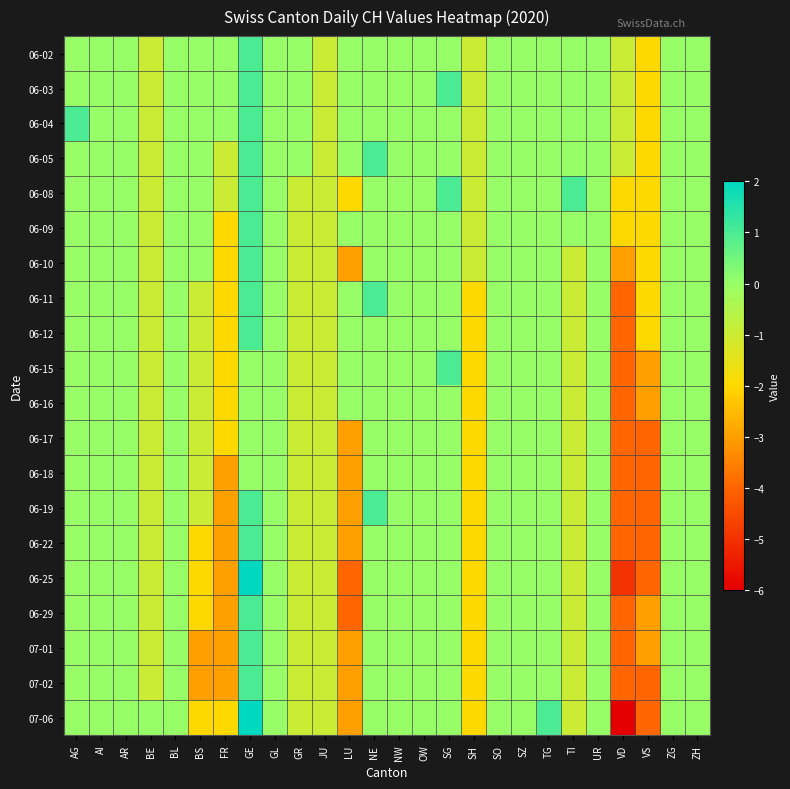

Reading left to right, list all the values displayed in this chart.

06-02: AG=0	AI=0	AR=0	BE=-1	BL=0	BS=0	FR=0	GE=1	GL=0	GR=0	JU=-1	LU=0	NE=0	NW=0	OW=0	SG=0	SH=-1	SO=0	SZ=0	TG=0	TI=0	UR=0	VD=-1	VS=-2	ZG=0	ZH=0
06-03: AG=0	AI=0	AR=0	BE=-1	BL=0	BS=0	FR=0	GE=1	GL=0	GR=0	JU=-1	LU=0	NE=0	NW=0	OW=0	SG=1	SH=-1	SO=0	SZ=0	TG=0	TI=0	UR=0	VD=-1	VS=-2	ZG=0	ZH=0
06-04: AG=1	AI=0	AR=0	BE=-1	BL=0	BS=0	FR=0	GE=1	GL=0	GR=0	JU=-1	LU=0	NE=0	NW=0	OW=0	SG=0	SH=-1	SO=0	SZ=0	TG=0	TI=0	UR=0	VD=-1	VS=-2	ZG=0	ZH=0
06-05: AG=0	AI=0	AR=0	BE=-1	BL=0	BS=0	FR=-1	GE=1	GL=0	GR=0	JU=-1	LU=0	NE=1	NW=0	OW=0	SG=0	SH=-1	SO=0	SZ=0	TG=0	TI=0	UR=0	VD=-1	VS=-2	ZG=0	ZH=0
06-08: AG=0	AI=0	AR=0	BE=-1	BL=0	BS=0	FR=-1	GE=1	GL=0	GR=-1	JU=-1	LU=-2	NE=0	NW=0	OW=0	SG=1	SH=-1	SO=0	SZ=0	TG=0	TI=1	UR=0	VD=-2	VS=-2	ZG=0	ZH=0
06-09: AG=0	AI=0	AR=0	BE=-1	BL=0	BS=0	FR=-2	GE=1	GL=0	GR=-1	JU=-1	LU=0	NE=0	NW=0	OW=0	SG=0	SH=-1	SO=0	SZ=0	TG=0	TI=0	UR=0	VD=-2	VS=-2	ZG=0	ZH=0
06-10: AG=0	AI=0	AR=0	BE=-1	BL=0	BS=0	FR=-2	GE=1	GL=0	GR=-1	JU=-1	LU=-3	NE=0	NW=0	OW=0	SG=0	SH=-1	SO=0	SZ=0	TG=0	TI=-1	UR=0	VD=-3	VS=-2	ZG=0	ZH=0
06-11: AG=0	AI=0	AR=0	BE=-1	BL=0	BS=-1	FR=-2	GE=1	GL=0	GR=-1	JU=-1	LU=0	NE=1	NW=0	OW=0	SG=0	SH=-2	SO=0	SZ=0	TG=0	TI=-1	UR=0	VD=-4	VS=-2	ZG=0	ZH=0
06-12: AG=0	AI=0	AR=0	BE=-1	BL=0	BS=-1	FR=-2	GE=1	GL=0	GR=-1	JU=-1	LU=0	NE=0	NW=0	OW=0	SG=0	SH=-2	SO=0	SZ=0	TG=0	TI=-1	UR=0	VD=-4	VS=-2	ZG=0	ZH=0
06-15: AG=0	AI=0	AR=0	BE=-1	BL=0	BS=-1	FR=-2	GE=0	GL=0	GR=-1	JU=-1	LU=0	NE=0	NW=0	OW=0	SG=1	SH=-2	SO=0	SZ=0	TG=0	TI=-1	UR=0	VD=-4	VS=-3	ZG=0	ZH=0
06-16: AG=0	AI=0	AR=0	BE=-1	BL=0	BS=-1	FR=-2	GE=0	GL=0	GR=-1	JU=-1	LU=0	NE=0	NW=0	OW=0	SG=0	SH=-2	SO=0	SZ=0	TG=0	TI=-1	UR=0	VD=-4	VS=-3	ZG=0	ZH=0
06-17: AG=0	AI=0	AR=0	BE=-1	BL=0	BS=-1	FR=-2	GE=0	GL=0	GR=-1	JU=-1	LU=-3	NE=0	NW=0	OW=0	SG=0	SH=-2	SO=0	SZ=0	TG=0	TI=-1	UR=0	VD=-4	VS=-4	ZG=0	ZH=0
06-18: AG=0	AI=0	AR=0	BE=-1	BL=0	BS=-1	FR=-3	GE=0	GL=0	GR=-1	JU=-1	LU=-3	NE=0	NW=0	OW=0	SG=0	SH=-2	SO=0	SZ=0	TG=0	TI=-1	UR=0	VD=-4	VS=-4	ZG=0	ZH=0
06-19: AG=0	AI=0	AR=0	BE=-1	BL=0	BS=-1	FR=-3	GE=1	GL=0	GR=-1	JU=-1	LU=-3	NE=1	NW=0	OW=0	SG=0	SH=-2	SO=0	SZ=0	TG=0	TI=-1	UR=0	VD=-4	VS=-4	ZG=0	ZH=0
06-22: AG=0	AI=0	AR=0	BE=-1	BL=0	BS=-2	FR=-3	GE=1	GL=0	GR=-1	JU=-1	LU=-3	NE=0	NW=0	OW=0	SG=0	SH=-2	SO=0	SZ=0	TG=0	TI=-1	UR=0	VD=-4	VS=-4	ZG=0	ZH=0
06-25: AG=0	AI=0	AR=0	BE=-1	BL=0	BS=-2	FR=-3	GE=2	GL=0	GR=-1	JU=-1	LU=-4	NE=0	NW=0	OW=0	SG=0	SH=-2	SO=0	SZ=0	TG=0	TI=-1	UR=0	VD=-5	VS=-4	ZG=0	ZH=0
06-29: AG=0	AI=0	AR=0	BE=-1	BL=0	BS=-2	FR=-3	GE=1	GL=0	GR=-1	JU=-1	LU=-4	NE=0	NW=0	OW=0	SG=0	SH=-2	SO=0	SZ=0	TG=0	TI=-1	UR=0	VD=-4	VS=-3	ZG=0	ZH=0
07-01: AG=0	AI=0	AR=0	BE=-1	BL=0	BS=-3	FR=-3	GE=1	GL=0	GR=-1	JU=-1	LU=-3	NE=0	NW=0	OW=0	SG=0	SH=-2	SO=0	SZ=0	TG=0	TI=-1	UR=0	VD=-4	VS=-3	ZG=0	ZH=0
07-02: AG=0	AI=0	AR=0	BE=-1	BL=0	BS=-3	FR=-3	GE=1	GL=0	GR=-1	JU=-1	LU=-3	NE=0	NW=0	OW=0	SG=0	SH=-2	SO=0	SZ=0	TG=0	TI=-1	UR=0	VD=-4	VS=-4	ZG=0	ZH=0
07-06: AG=0	AI=0	AR=0	BE=0	BL=0	BS=-2	FR=-2	GE=2	GL=0	GR=-1	JU=-1	LU=-3	NE=0	NW=0	OW=0	SG=0	SH=-2	SO=0	SZ=0	TG=1	TI=-1	UR=0	VD=-6	VS=-4	ZG=0	ZH=0